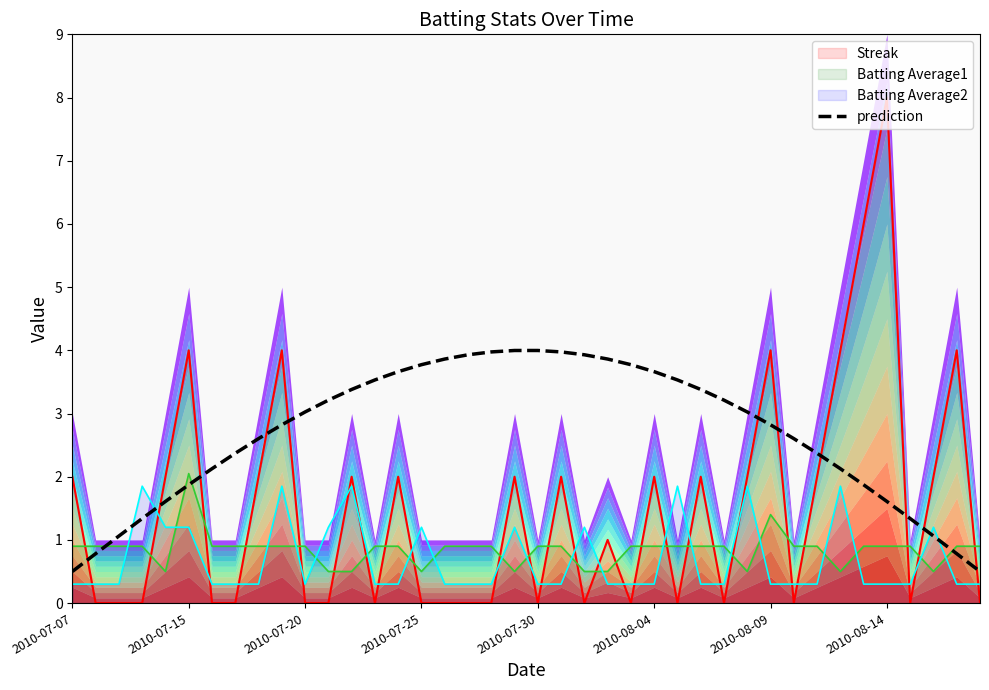

What is the average value?

2.7